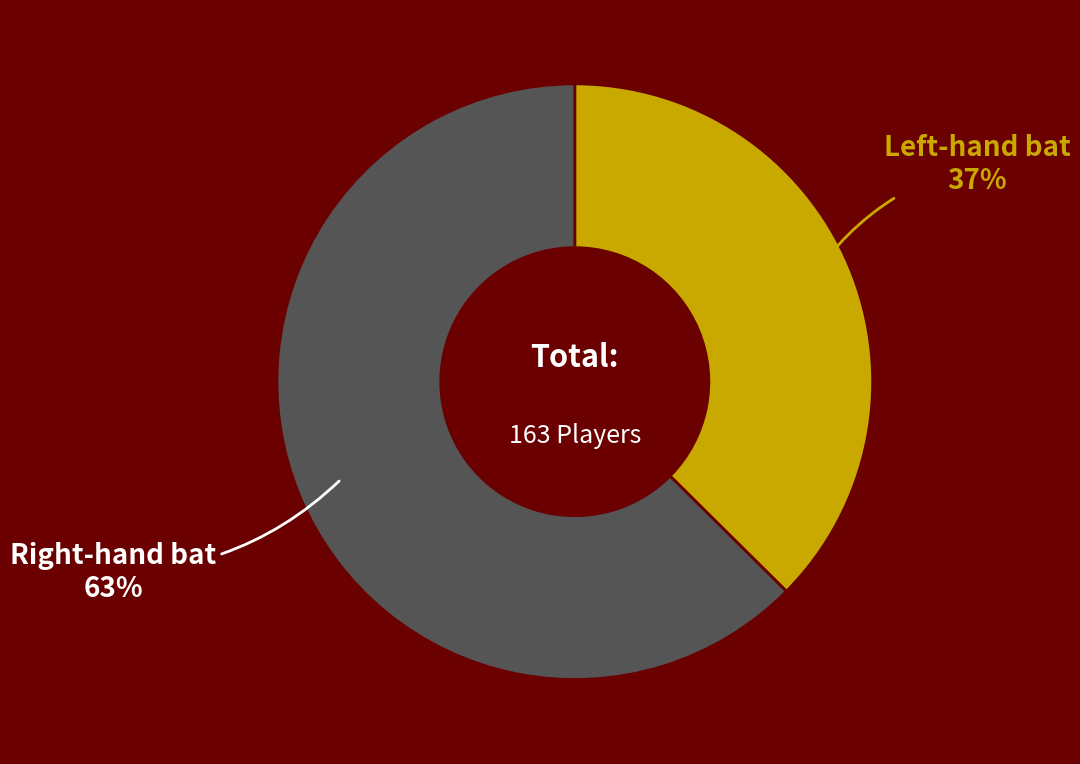

Is there a majority slice in this chart?

Yes